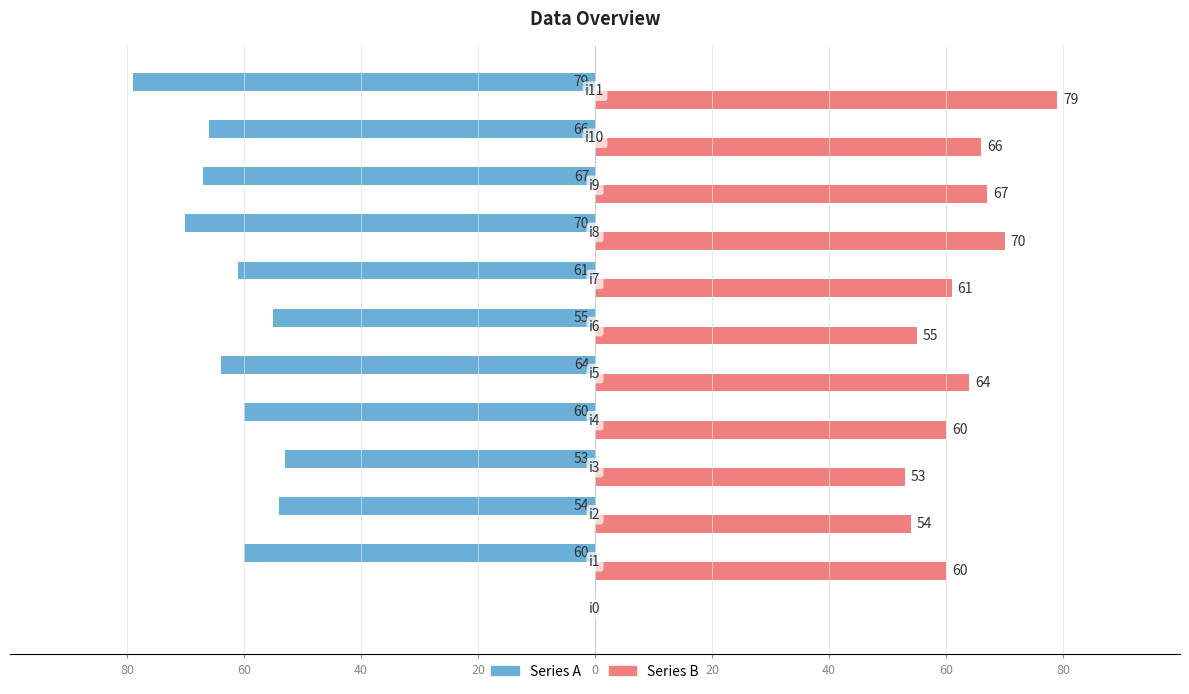

What is the average value of the Series A series?

-57